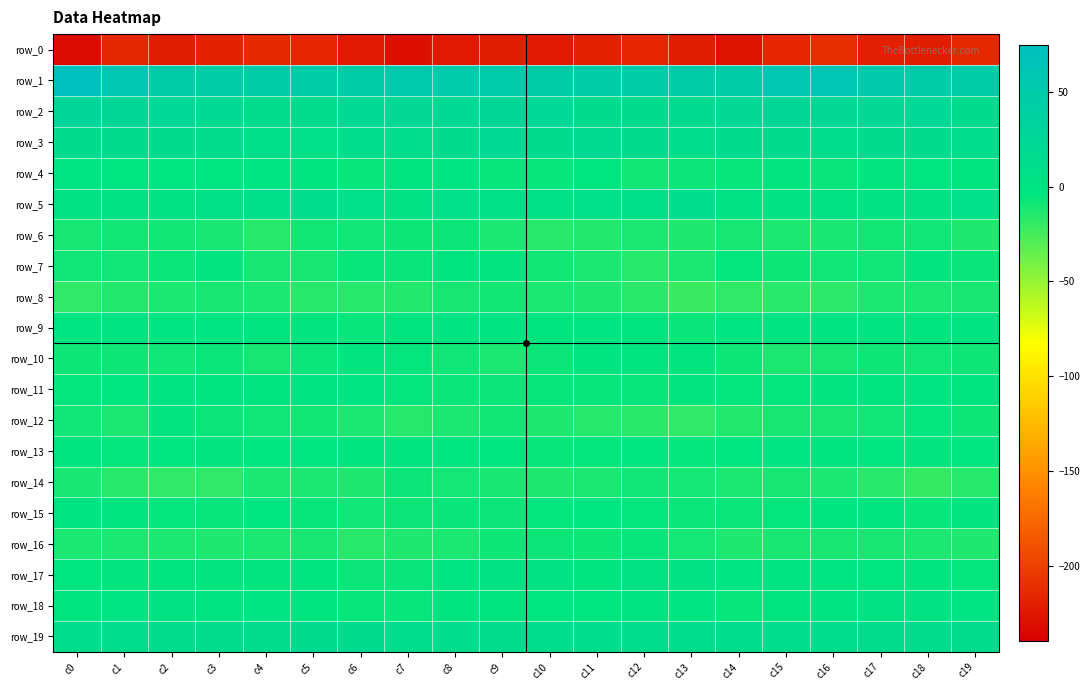

Is it true that row_13 equals -2.5 at c0?

True